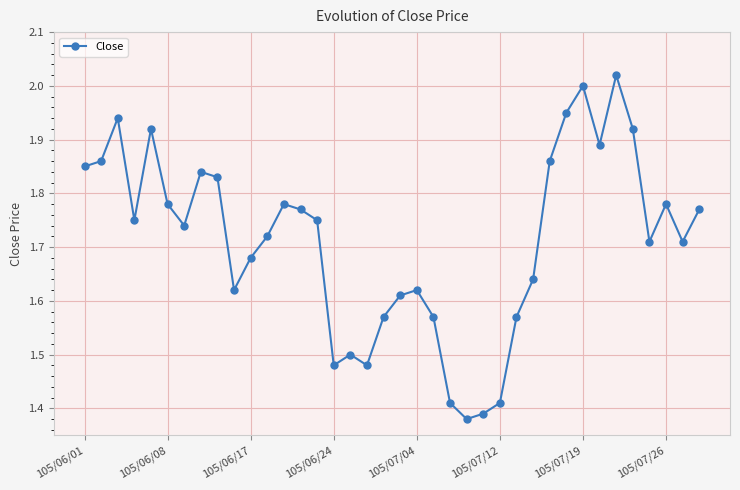

How many interior local peaks (higher than both neighbors) does the data have?

9